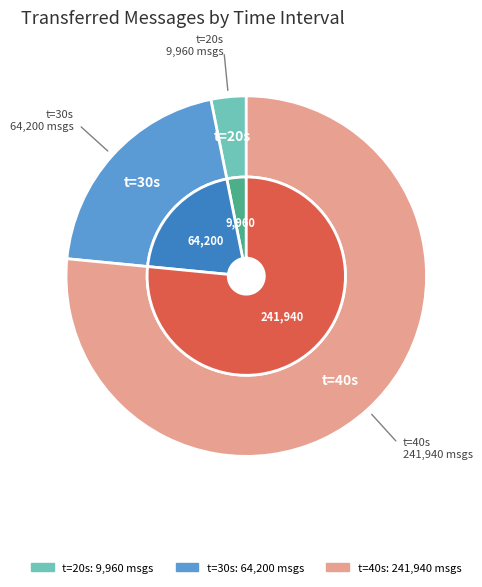

Combined, do 20 and 30 account for over 50%?

No